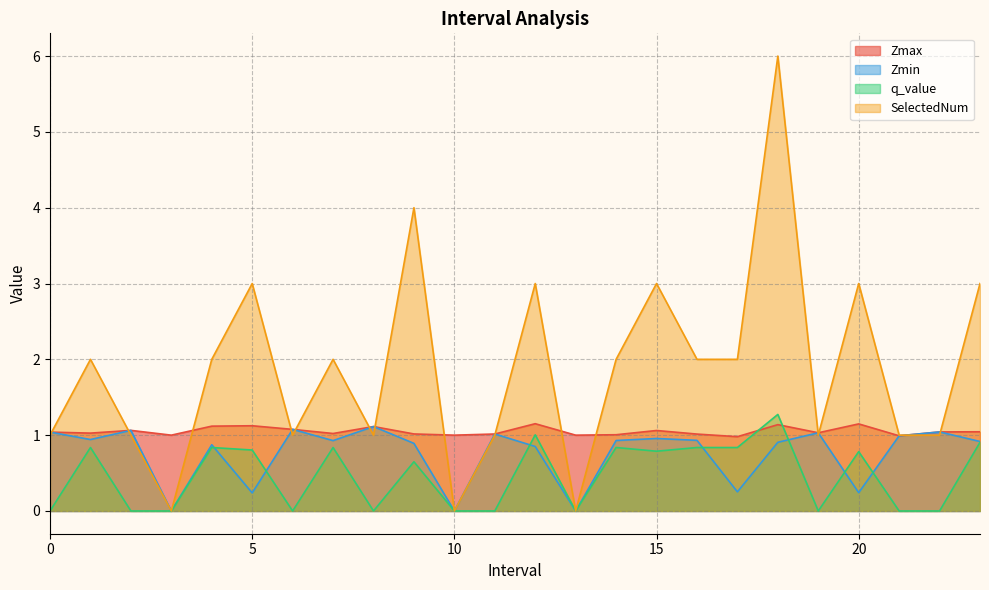

Reading left to right, list all the values displayed in this chart.

Zmax: 0=1.0	1=1.0	2=1.1	3=1.0	4=1.1	5=1.1	6=1.1	7=1.0	8=1.1	9=1.0	10=1.0	11=1.0	12=1.2	13=1.0	14=1.0	15=1.1	16=1.0	17=1.0	18=1.1	19=1.0	20=1.1	21=1.0	22=1.0	23=1.0
Zmin: 0=1.0	1=0.9	2=1.1	3=0.0	4=0.9	5=0.2	6=1.1	7=0.9	8=1.1	9=0.9	10=0.0	11=1.0	12=0.9	13=0.0	14=0.9	15=1.0	16=0.9	17=0.3	18=0.9	19=1.0	20=0.2	21=1.0	22=1.0	23=0.9
q_value: 0=-0.0	1=0.8	2=-0.0	3=0.0	4=0.8	5=0.8	6=-0.0	7=0.8	8=-0.0	9=0.6	10=0.0	11=-0.0	12=1.0	13=0.0	14=0.8	15=0.8	16=0.8	17=0.8	18=1.3	19=-0.0	20=0.8	21=-0.0	22=-0.0	23=0.9
SelectedNum: 0=1.0	1=2.0	2=1.0	3=0.0	4=2.0	5=3.0	6=1.0	7=2.0	8=1.0	9=4.0	10=0.0	11=1.0	12=3.0	13=0.0	14=2.0	15=3.0	16=2.0	17=2.0	18=6.0	19=1.0	20=3.0	21=1.0	22=1.0	23=3.0